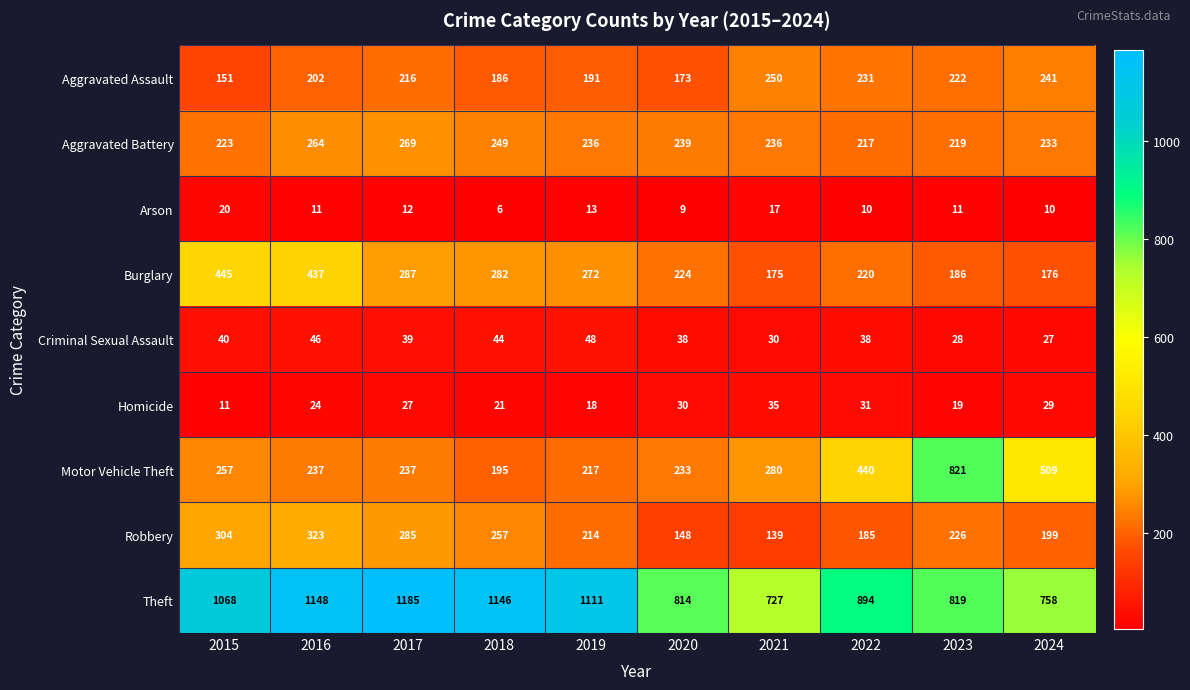

What is the total value across all series at 2020?

1908